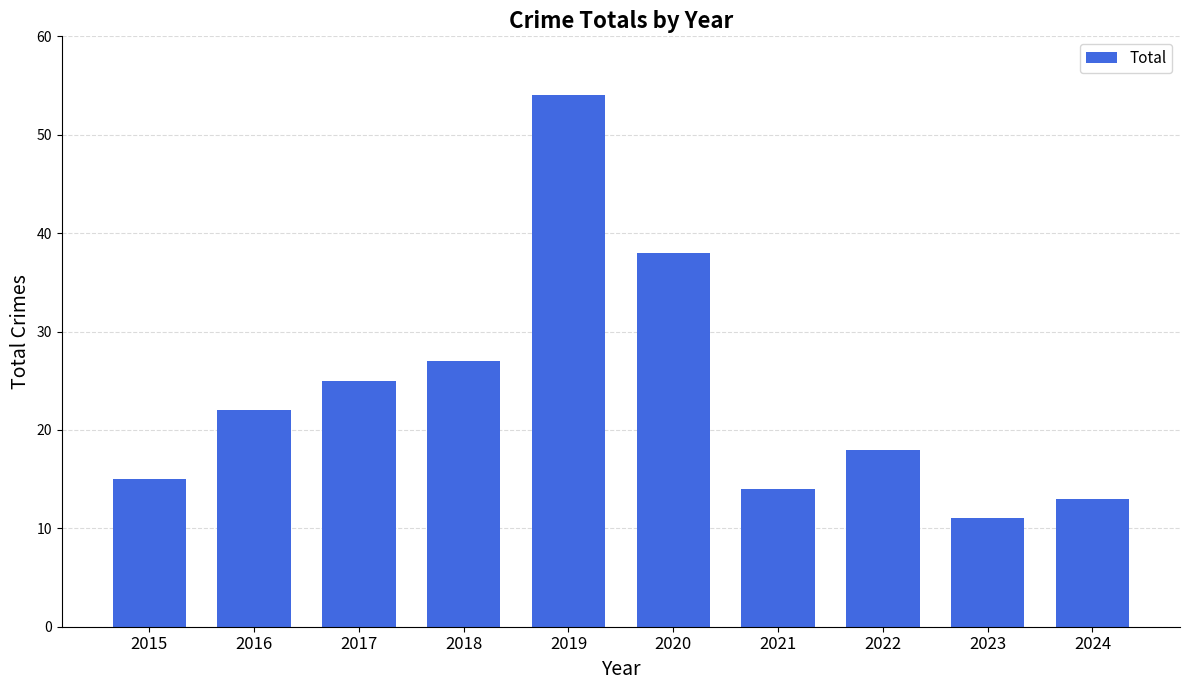

Reading right to left, transcribe all the data shown in this chart.

13	11	18	14	38	54	27	25	22	15